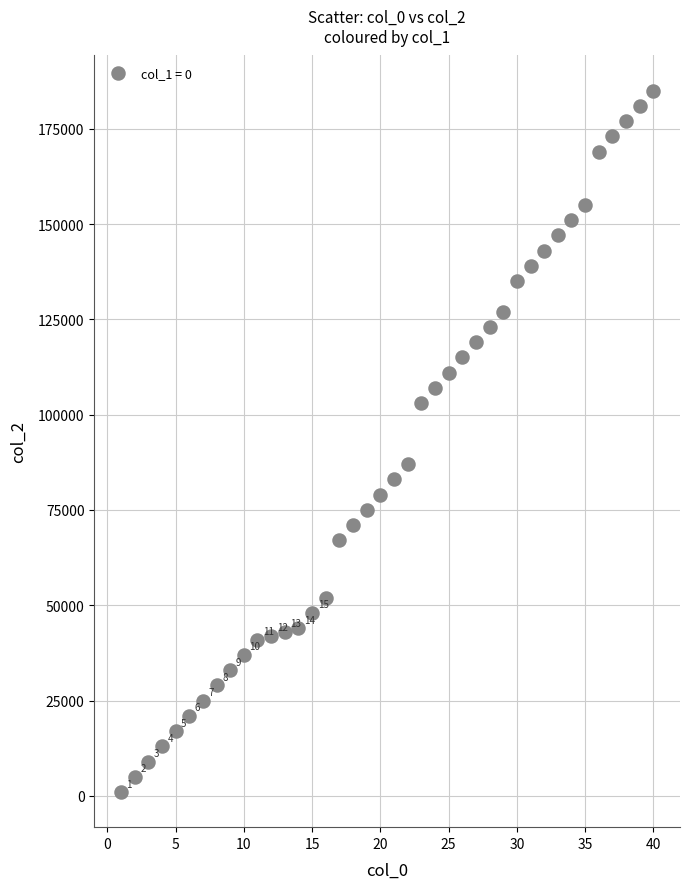

What Y value in the scatter plot is closest to 93000?

87000